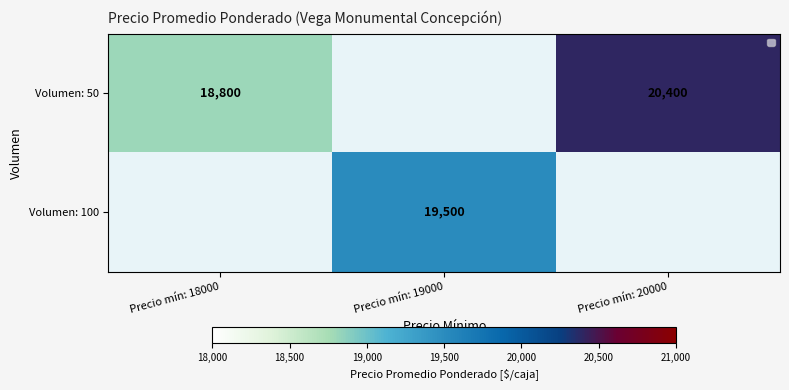

How many distinct data groups are displayed?

2